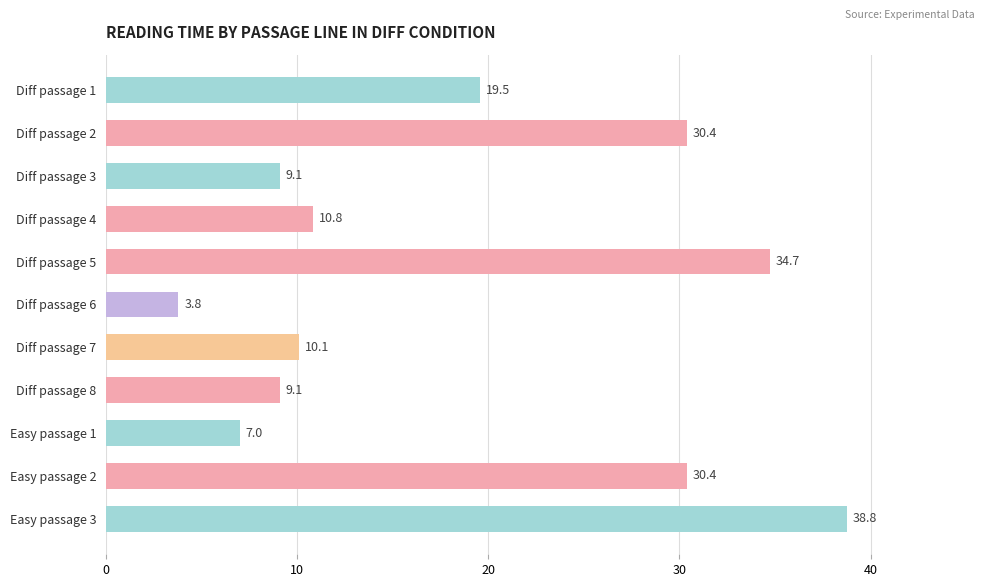

What is the label of the 10th bar from the top?

Easy passage 2